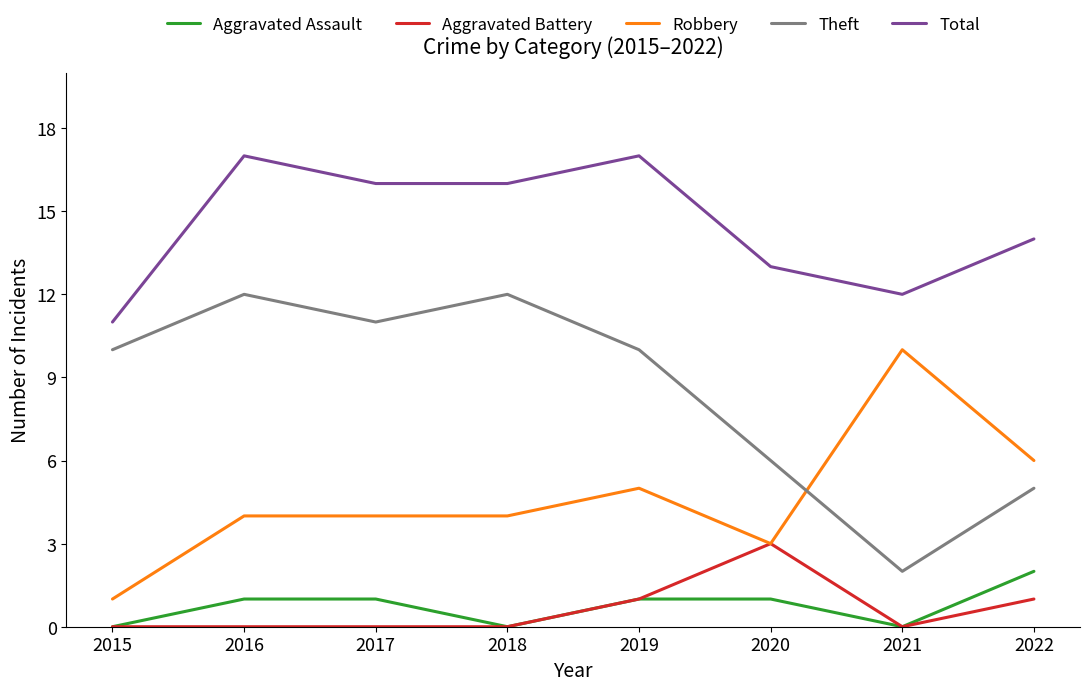

How many interior local valleys does the Theft series have?

2